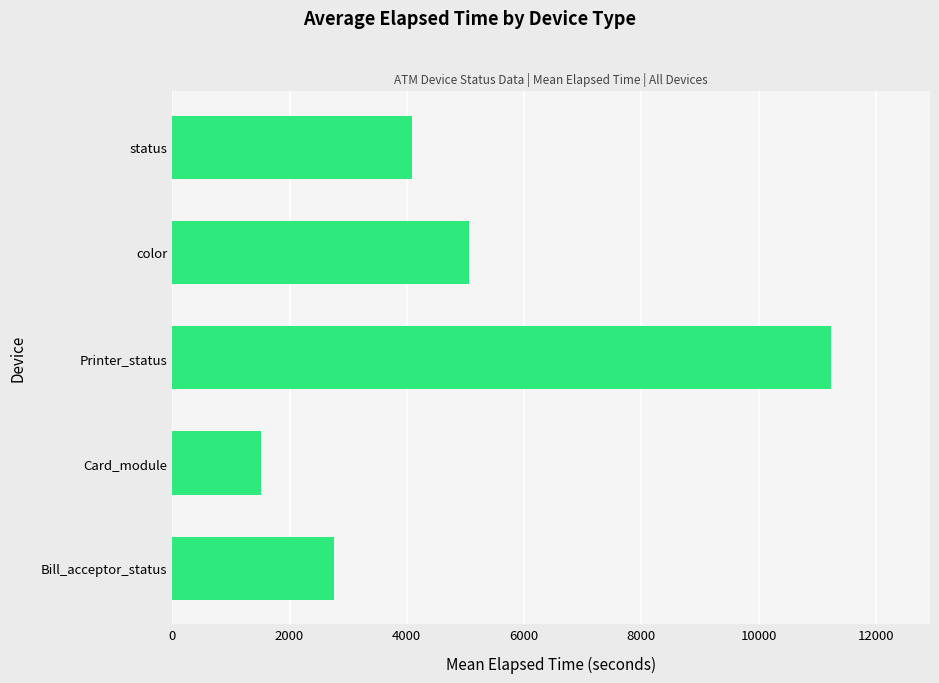

Read the value at Card_module.

1510.5